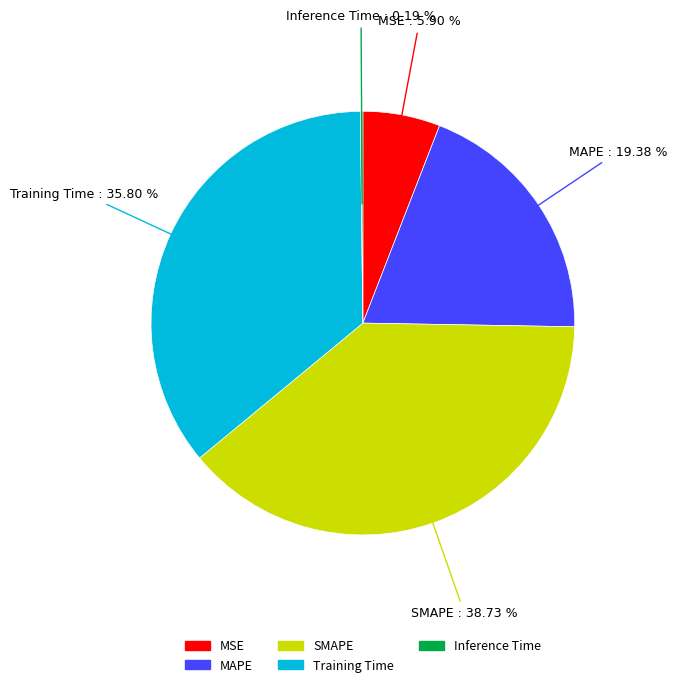

Which slice is the largest?

SMAPE